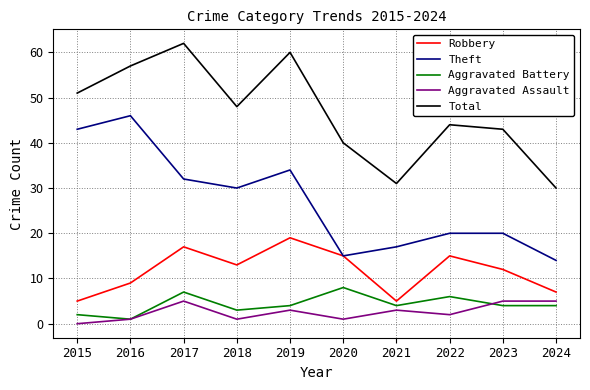

The Total series shows 83 at 2019. True or false?

False